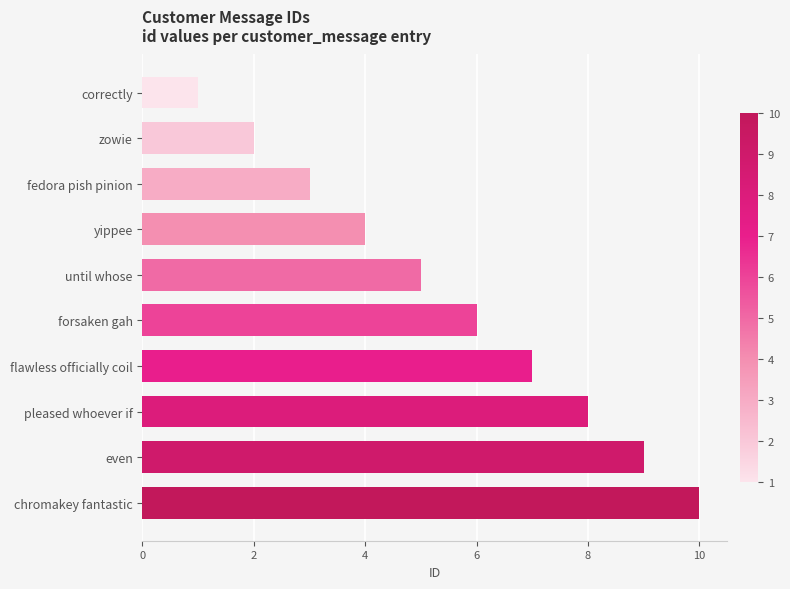

What is the average value?

6